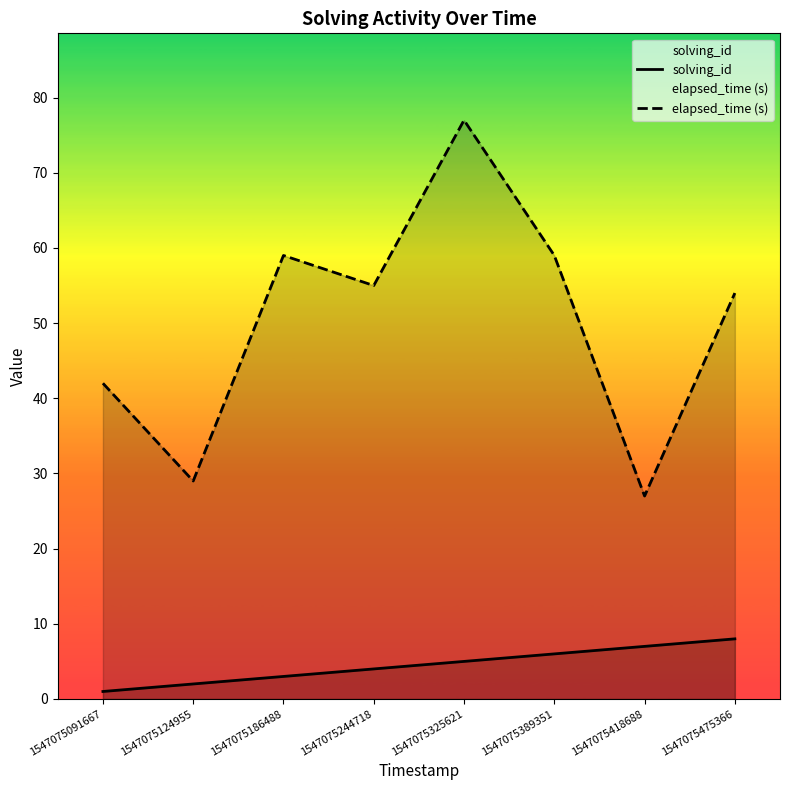

What is the average value of the solving_id series?

4